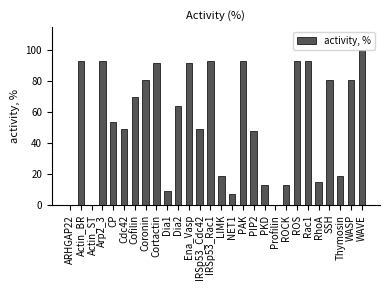

Count the number of data series in this chart.

1